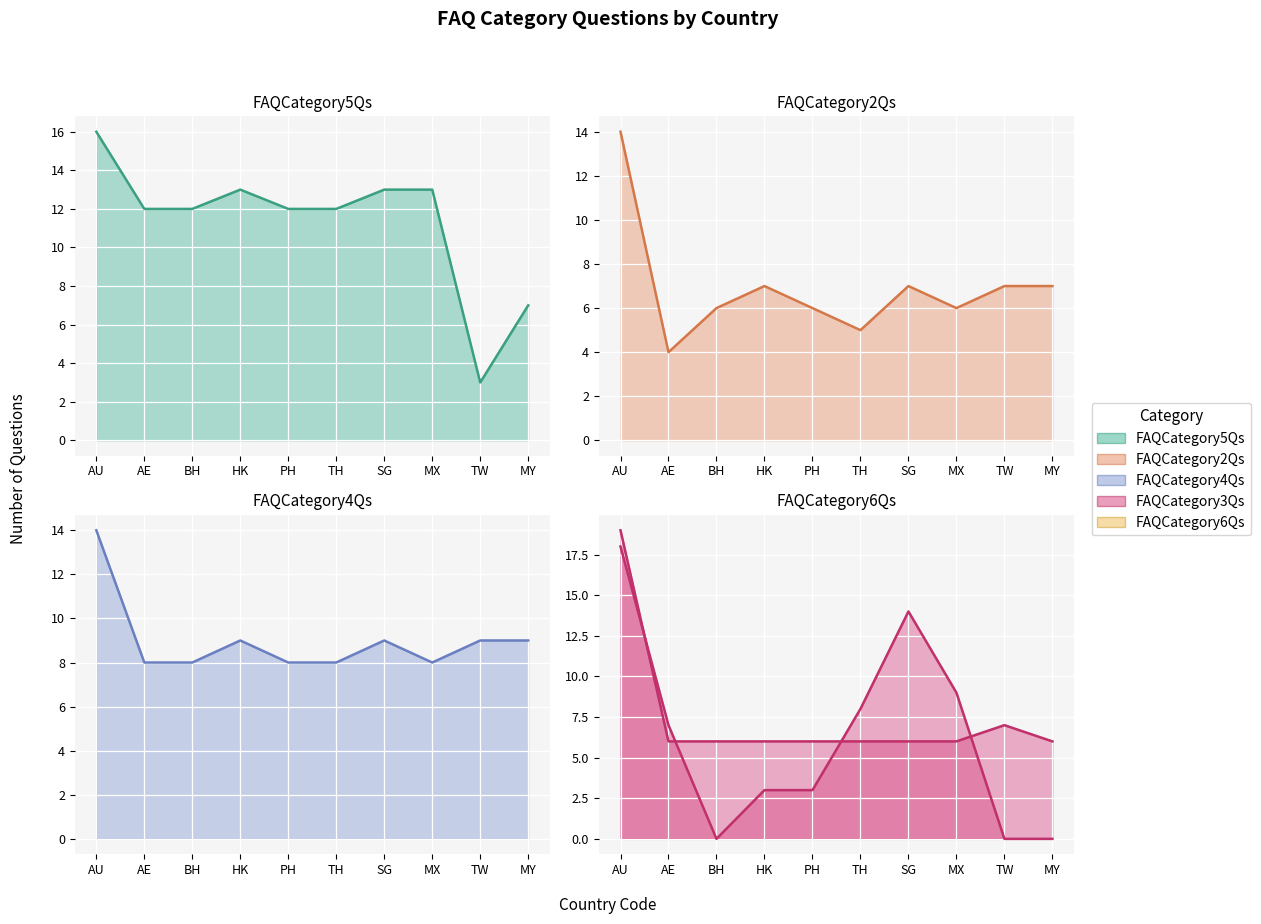

True or false: FAQCategory6Qs has more than 2 interior local peaks.

False